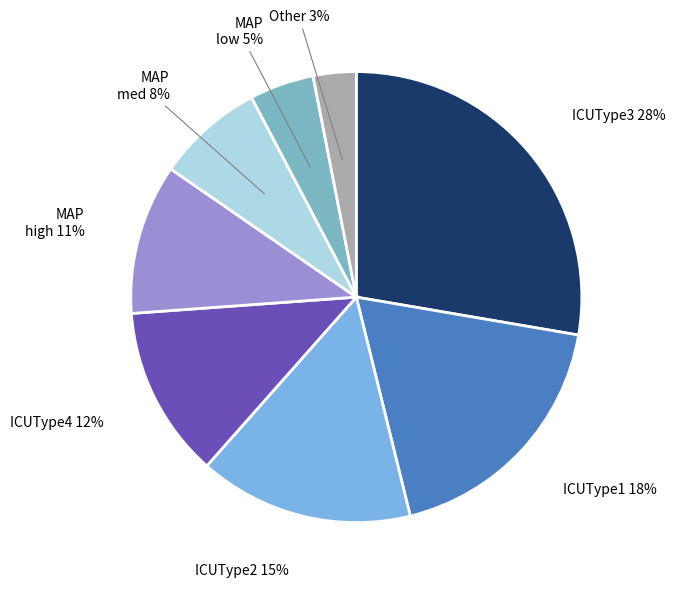

How many slices are in this pie chart?

8